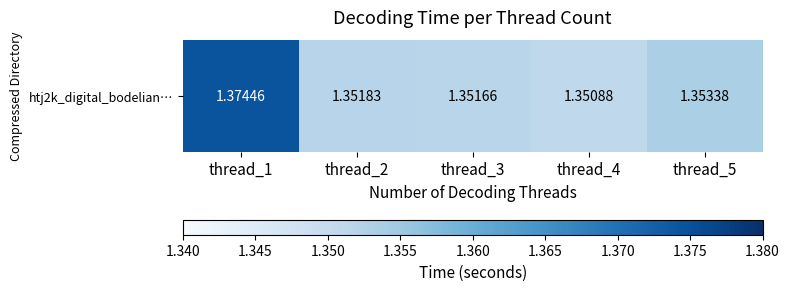

What is the sum of all values?

6.8